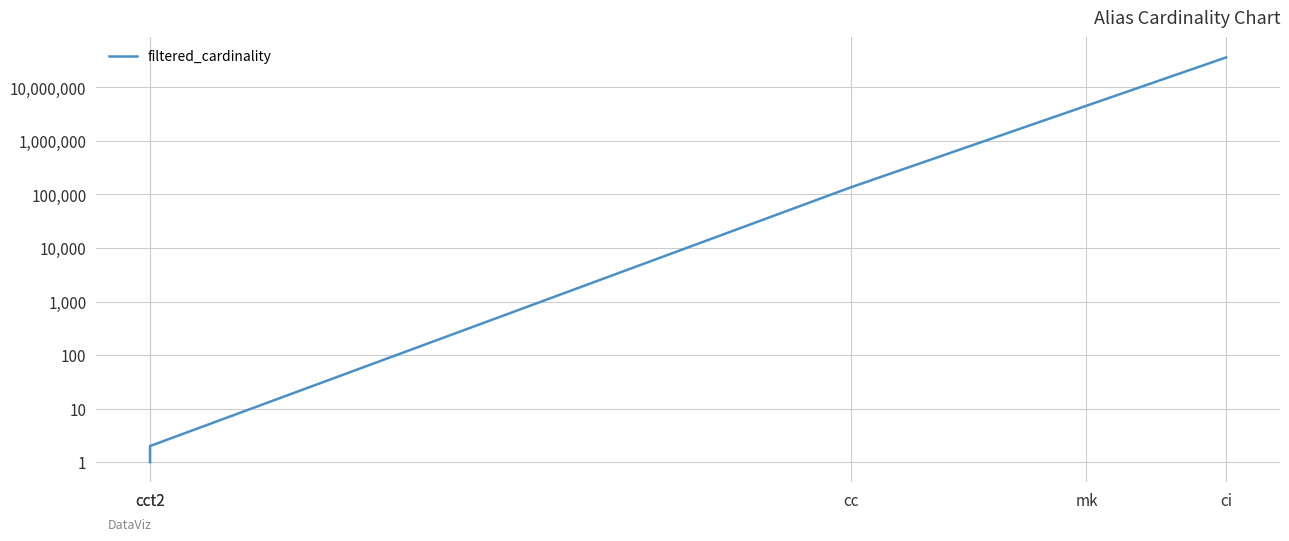

What is the label of the 4th point from the right?

cct2